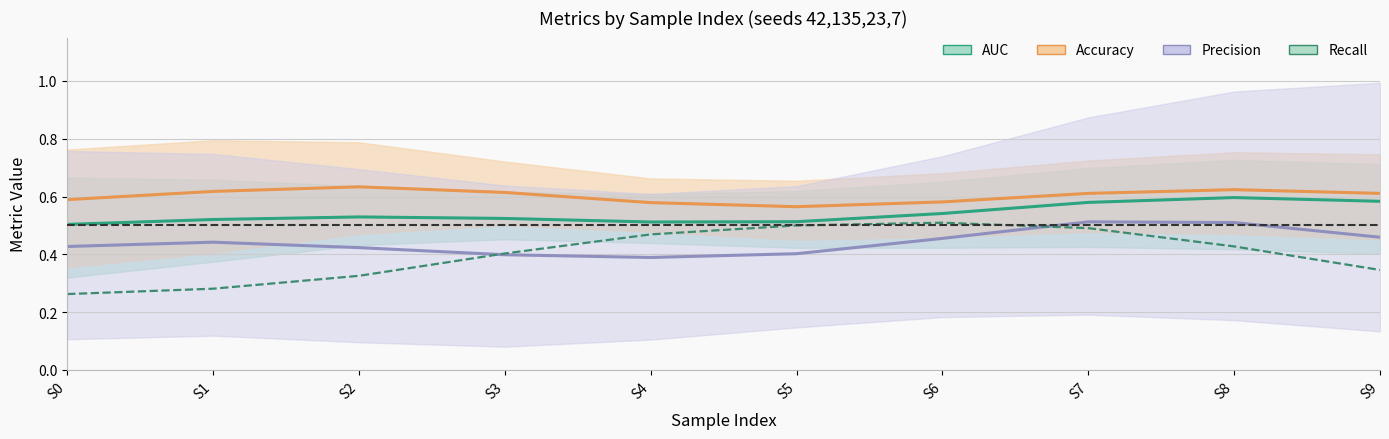

Reading left to right, extract all data points from this chart.

AUC (mean): 0.5	0.5	0.5	0.5	0.5	0.5	0.5	0.6	0.6	0.6
Accuracy (mean): 0.6	0.6	0.6	0.6	0.6	0.6	0.6	0.6	0.6	0.6
Precision (mean): 0.4	0.4	0.4	0.4	0.4	0.4	0.5	0.5	0.5	0.5
Recall (mean): 0.3	0.3	0.3	0.4	0.5	0.5	0.5	0.5	0.4	0.3